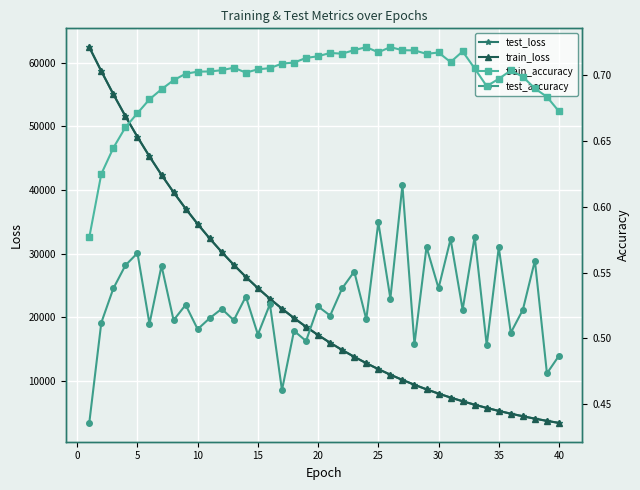

What is the difference between the second highest and second lowest values in the test_accuracy series?

0.1